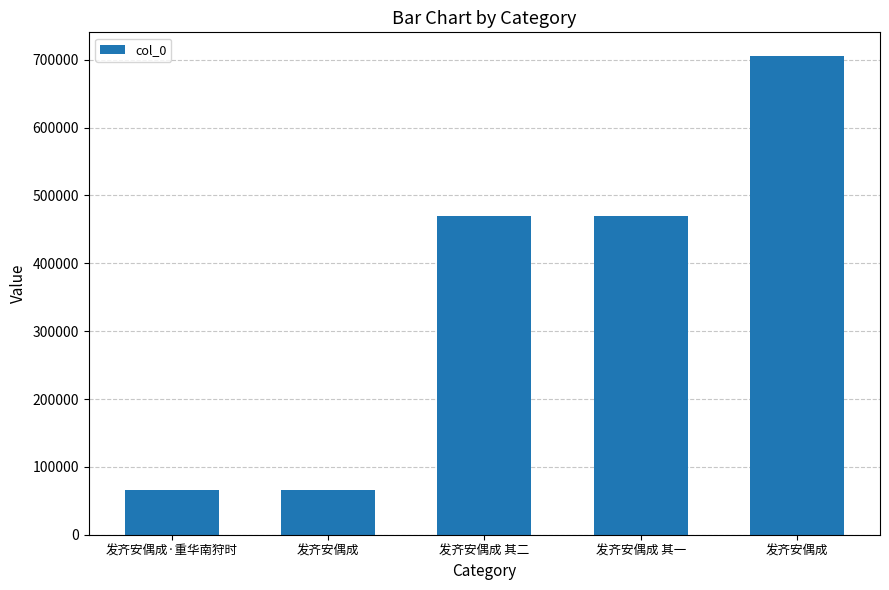

How many data points are less than 469547?

2